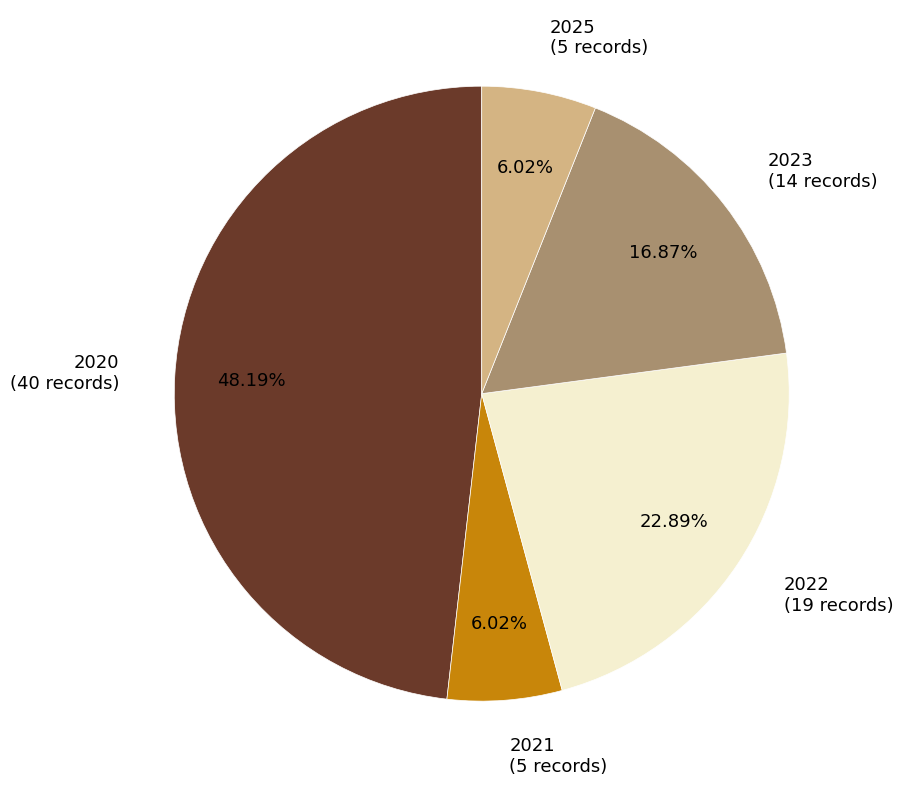

To the nearest percent, what percentage of the pie is 2022?

23%